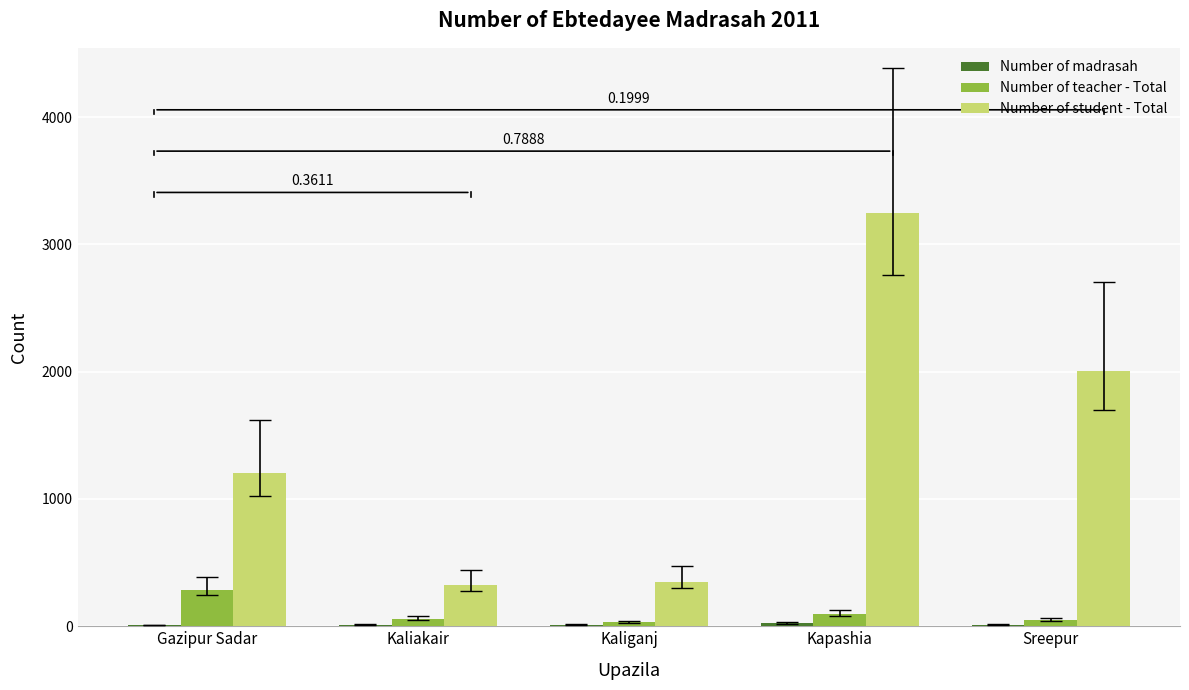

Are the bars horizontal?

No